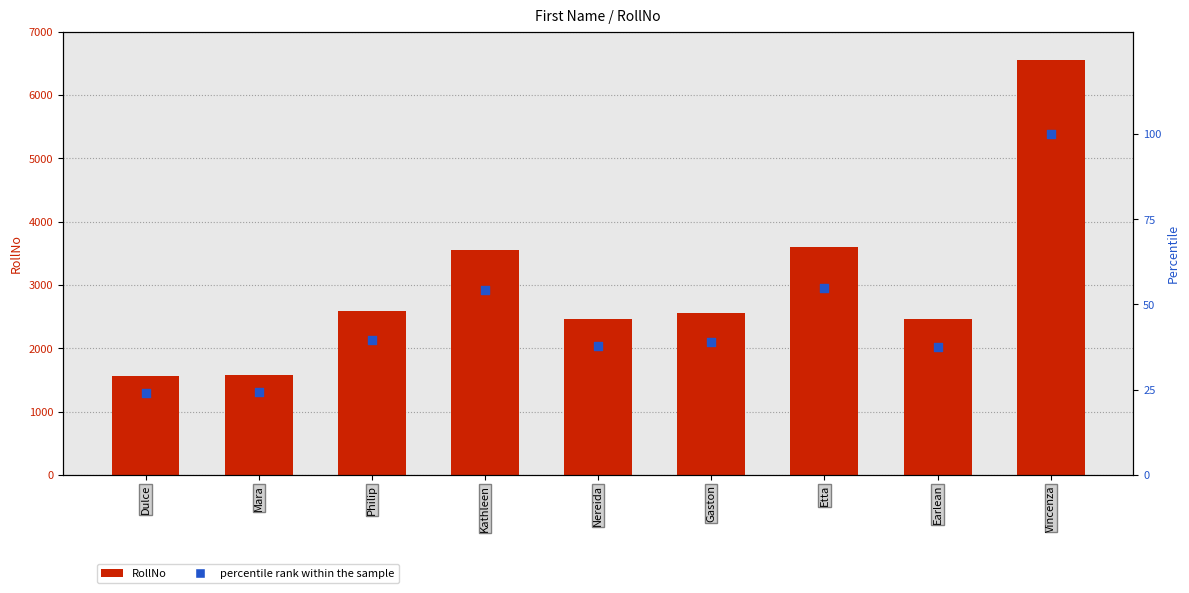

Which series reaches the minimum Y coordinate?

percentile rank within the sample